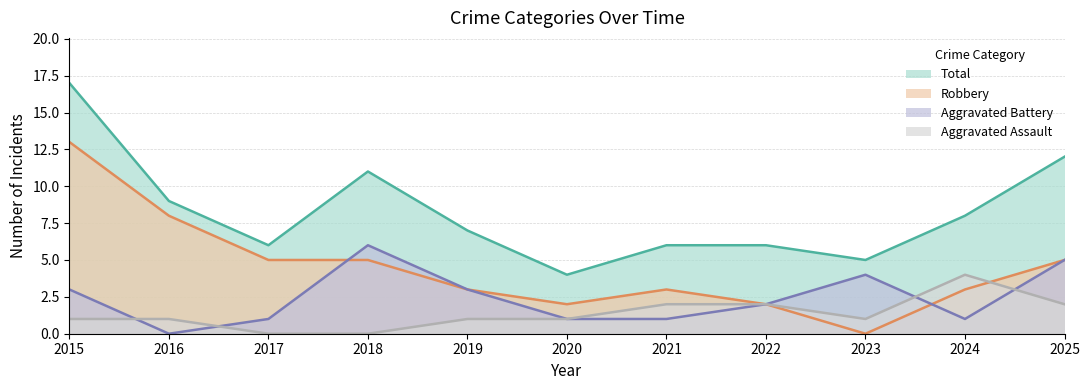

At which label does Total reach its minimum?

2020